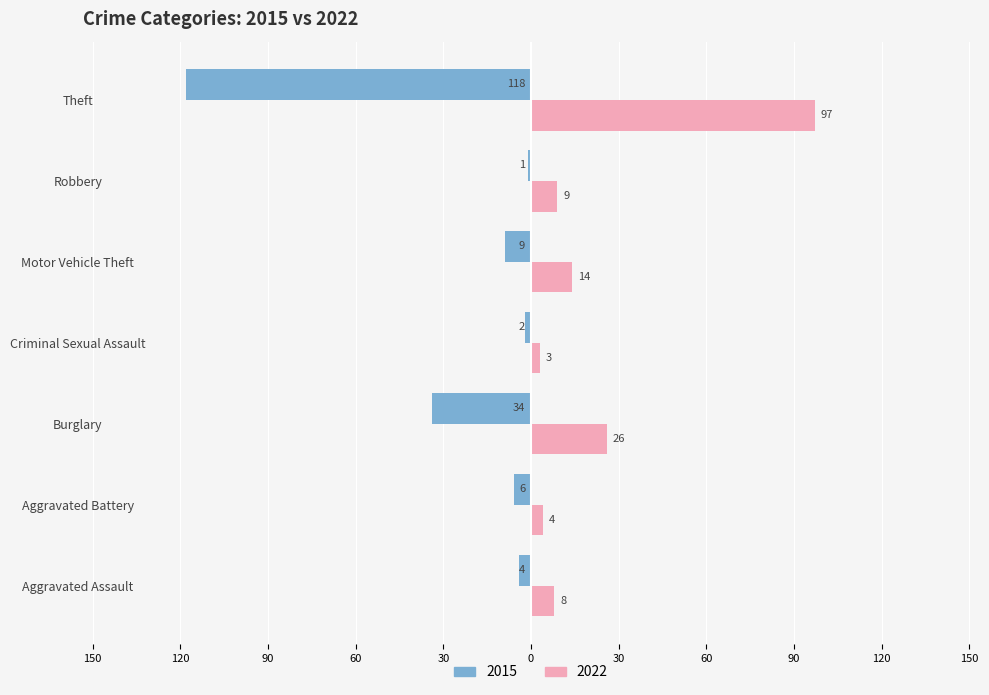

True or false: 2022 has a value of 97 at Theft.

True